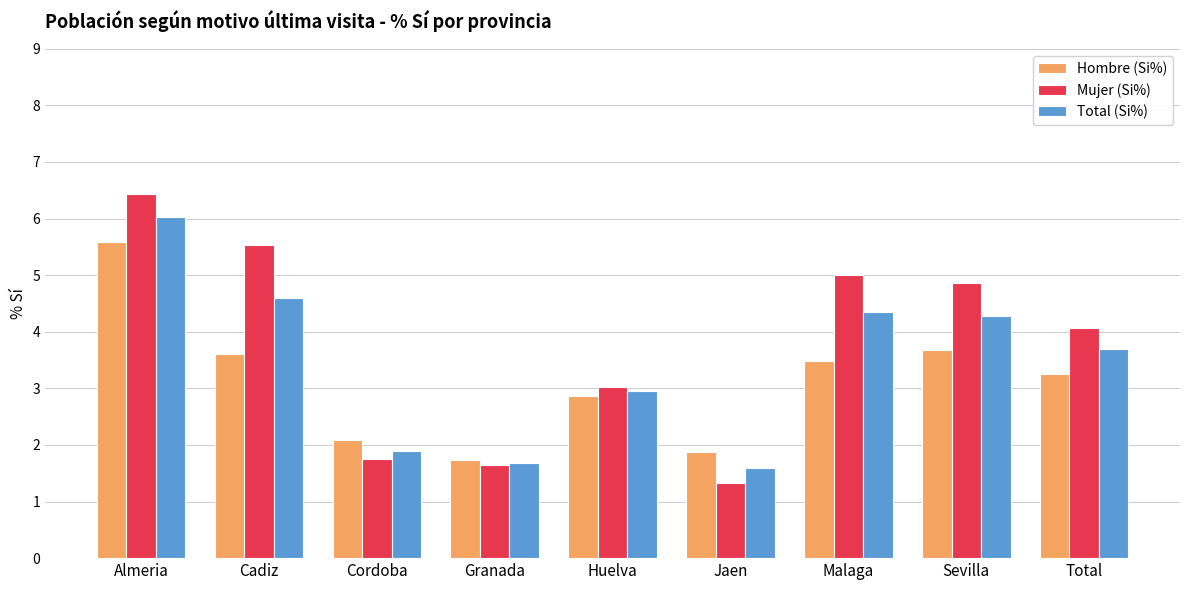

Is it true that Total (Si%) equals 3.0 at Huelva?

True